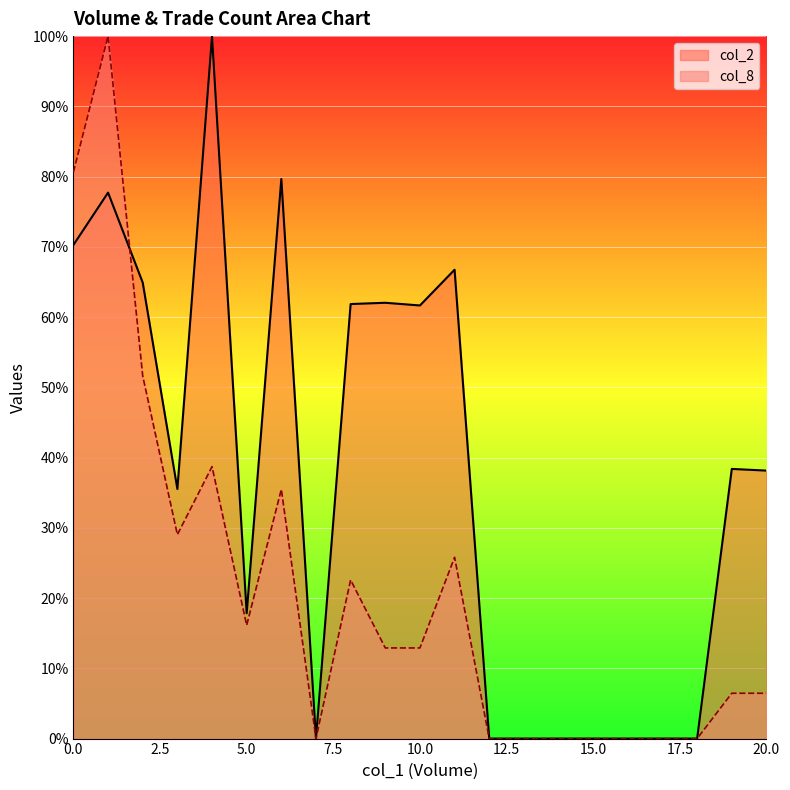

Rank the series by their maximum value, from highest to lowest.

col_2, col_8